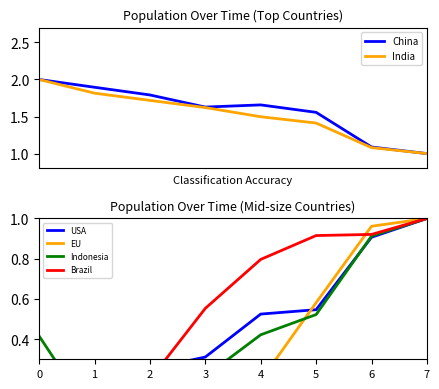

Count the number of categories in the chart.

8